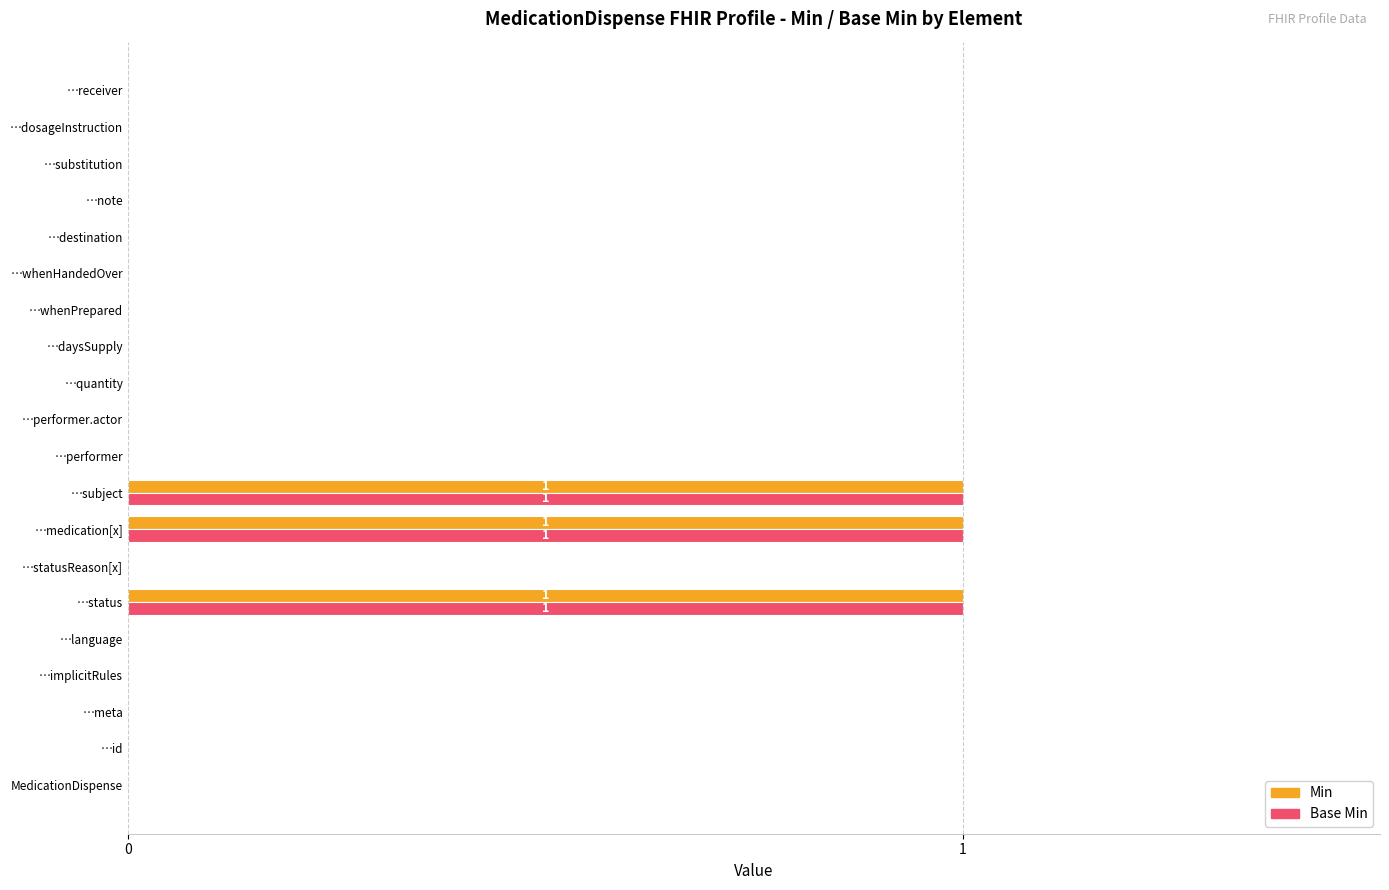

The value of Base Min at …receiver is 0. True or false?

True